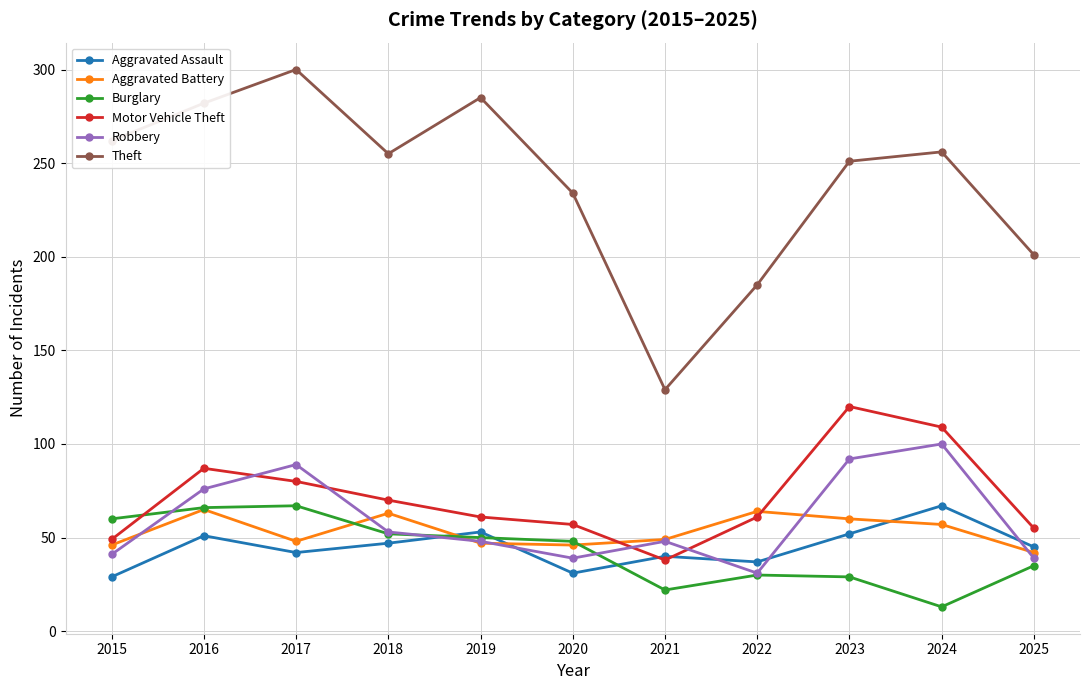

How many intersections are there between Motor Vehicle Theft and Robbery?

4